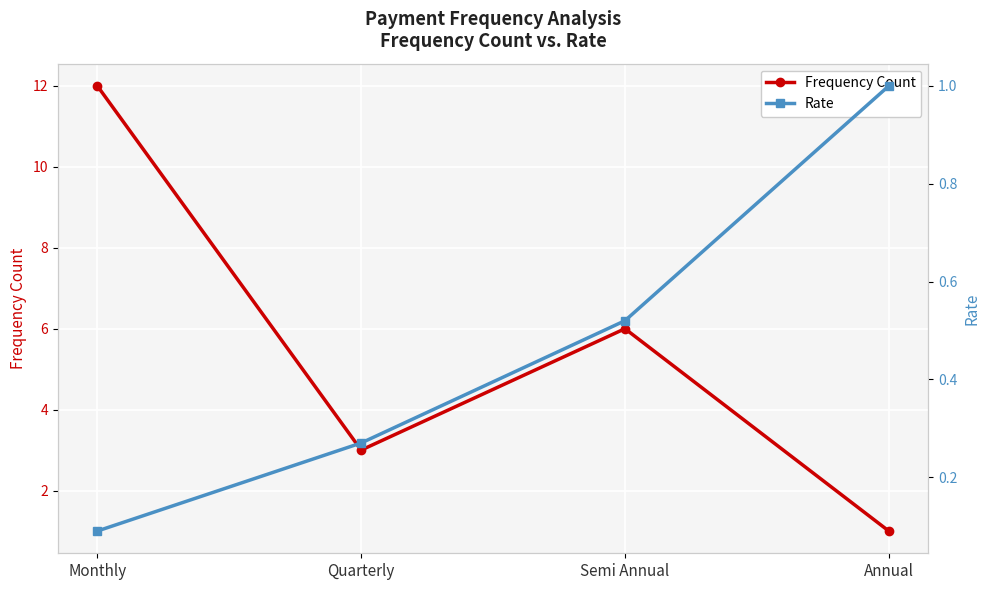

True or false: Frequency Count and Rate cross at least once.

False